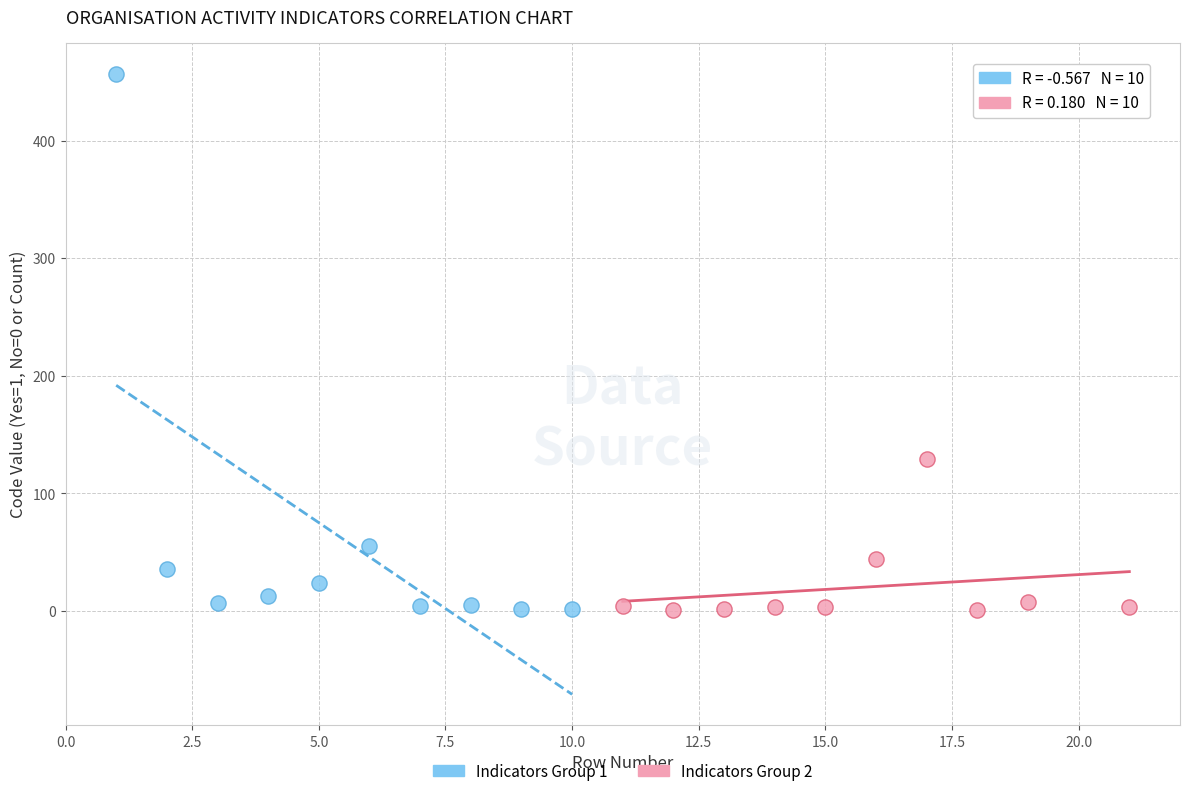

Which series has the widest spread of Y values?

Indicators Group 1